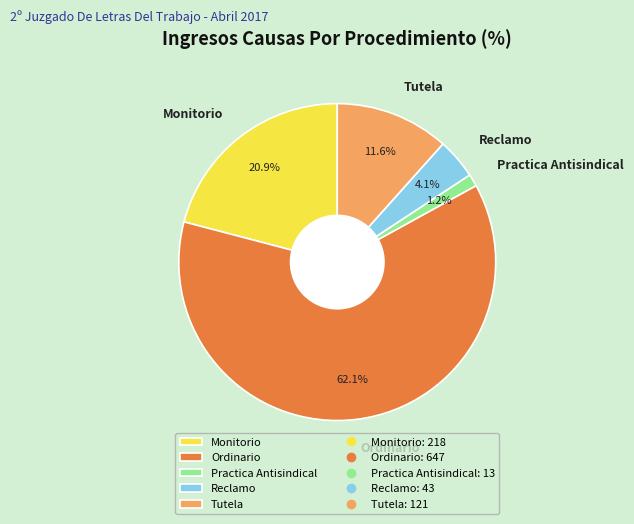

To the nearest percent, what is the difference between the largest and smallest slice percentages?

61%